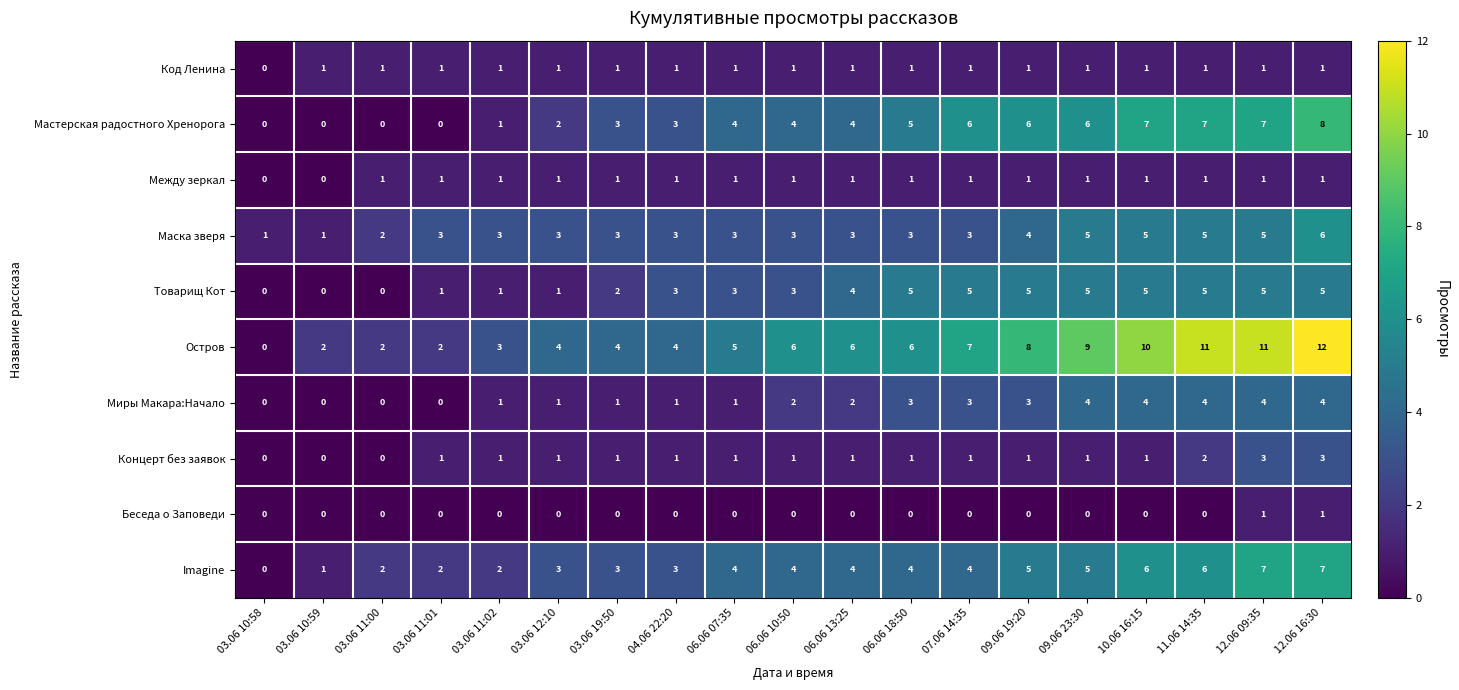

What is the greatest value displayed?

12